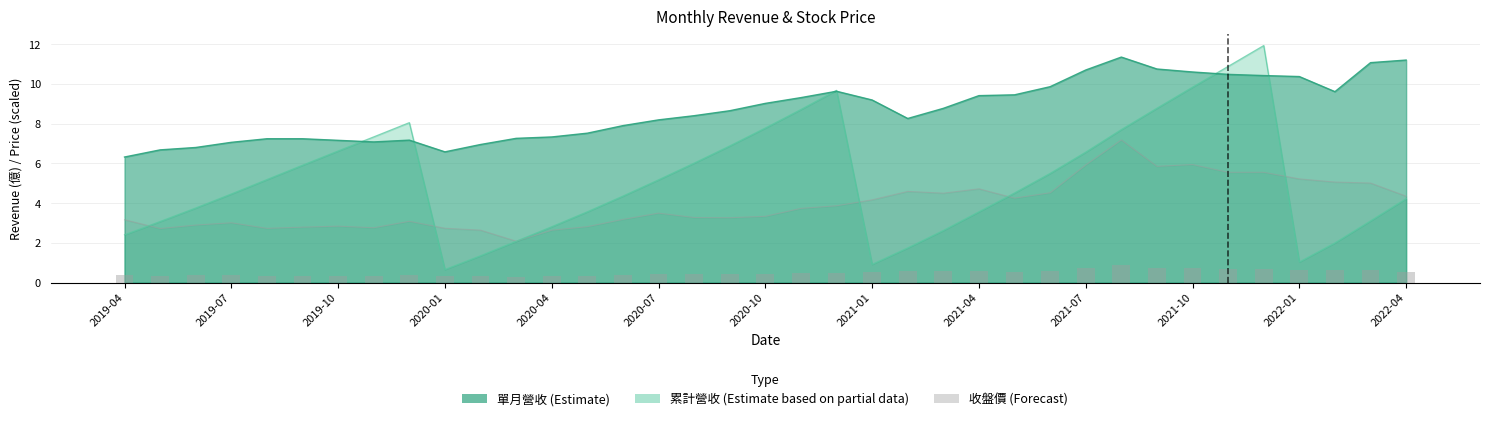

Which series has the largest total across all categories?

單月營收